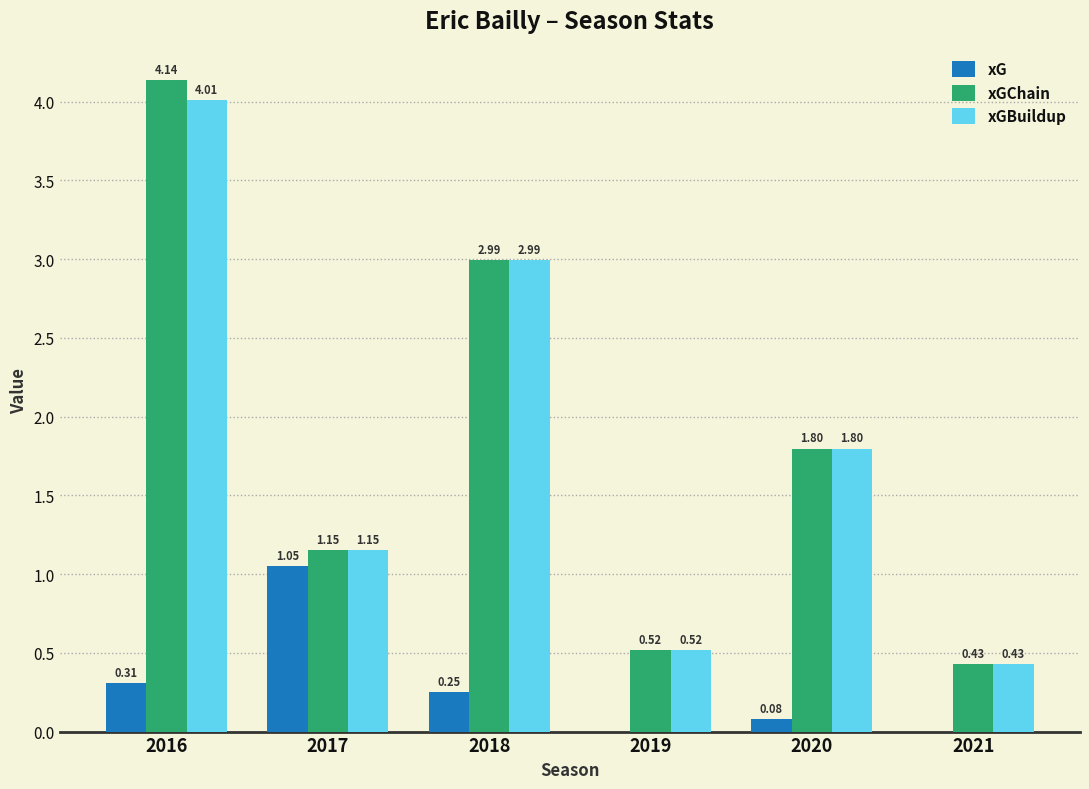

Which series has the largest total across all categories?

xGChain